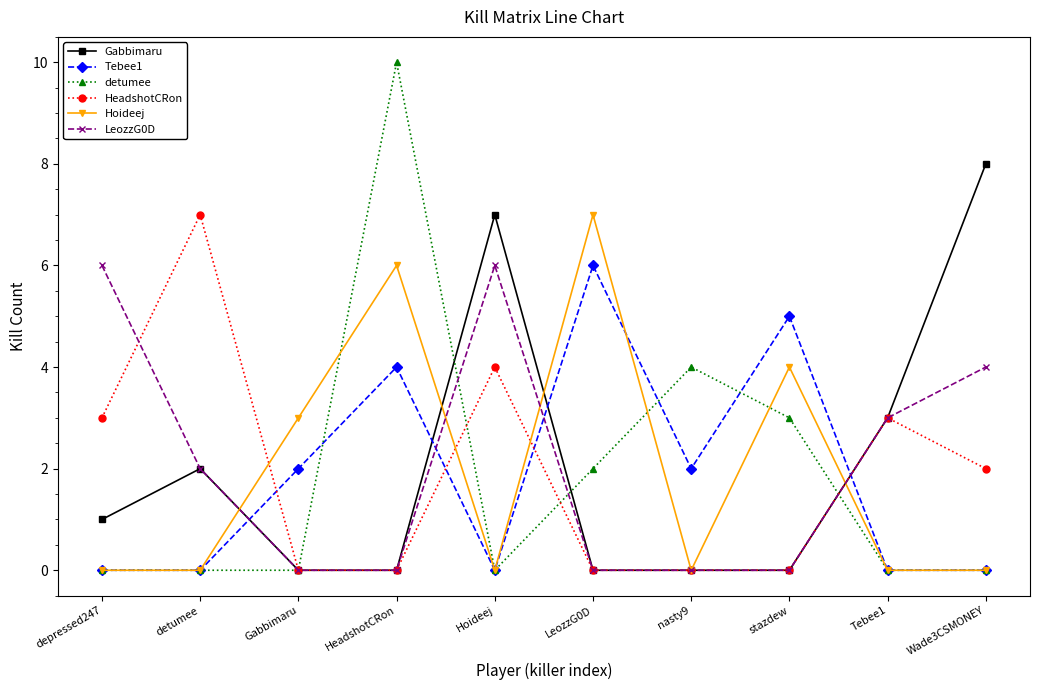

At which category does the chart reach its peak across all series?

HeadshotCRon